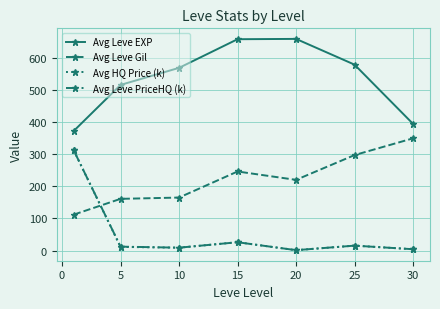

True or false: Avg Leve PriceHQ (k) has more than 0 interior local peaks.

True